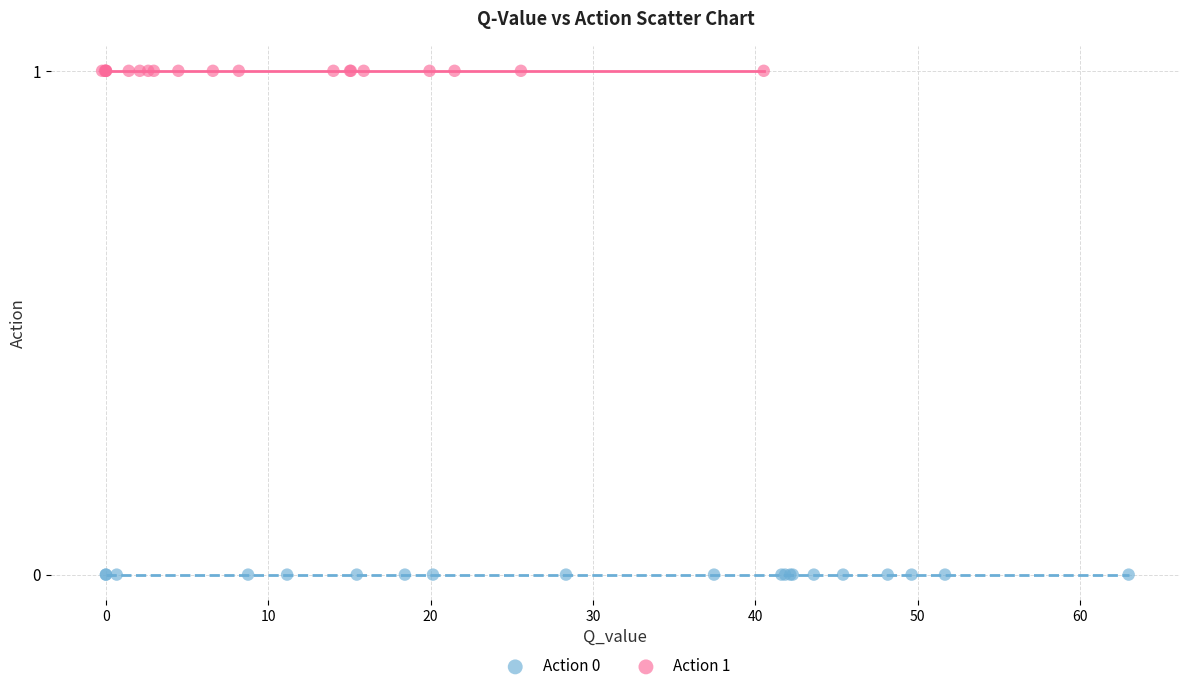

Which series contains the highest Y value?

Action 1